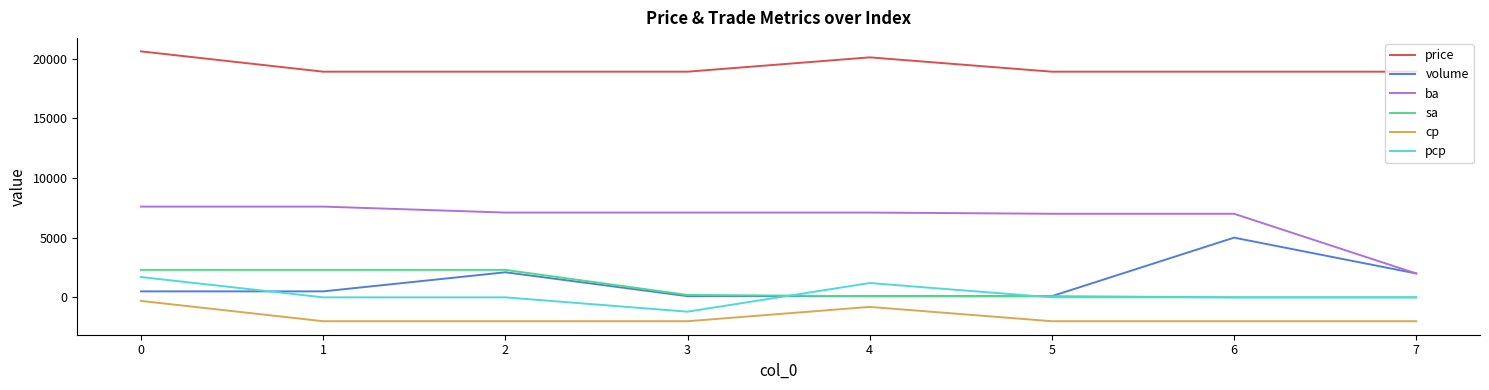

The value of price at 5 is 5592. True or false?

False